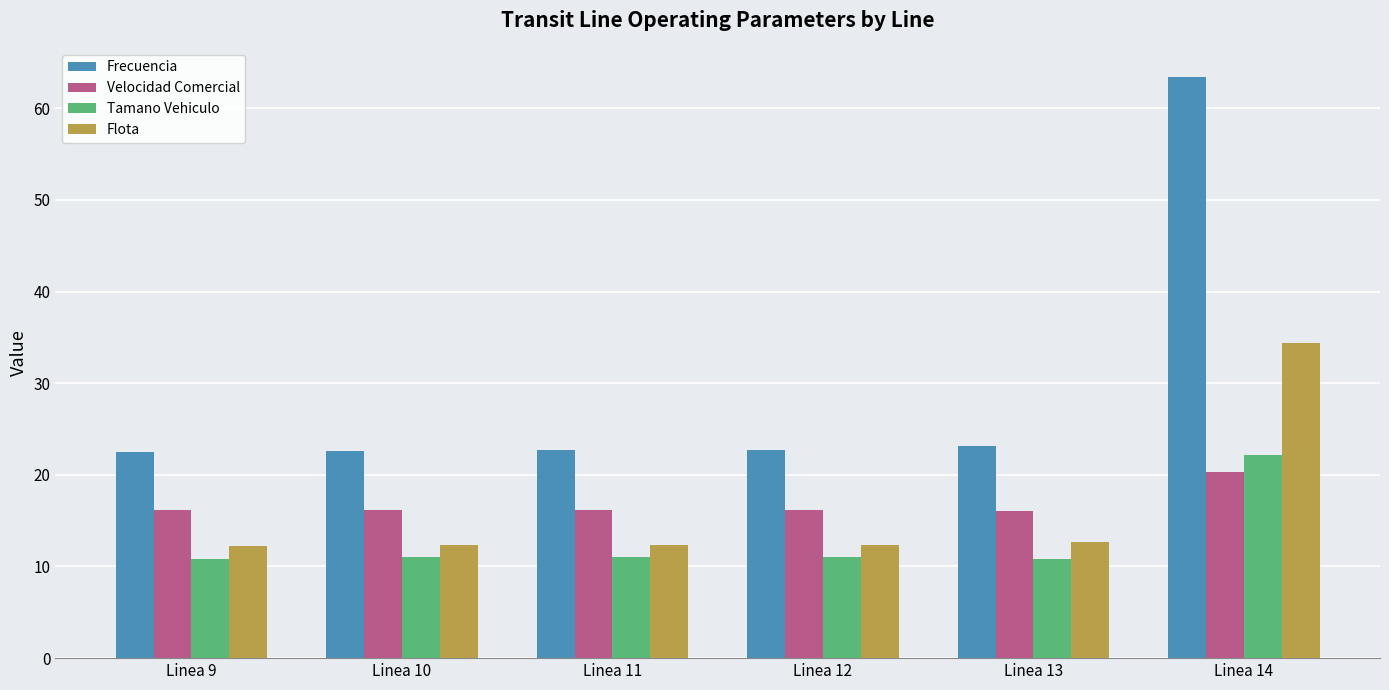

What is the difference between the maximum and minimum values in the Flota series?

22.2